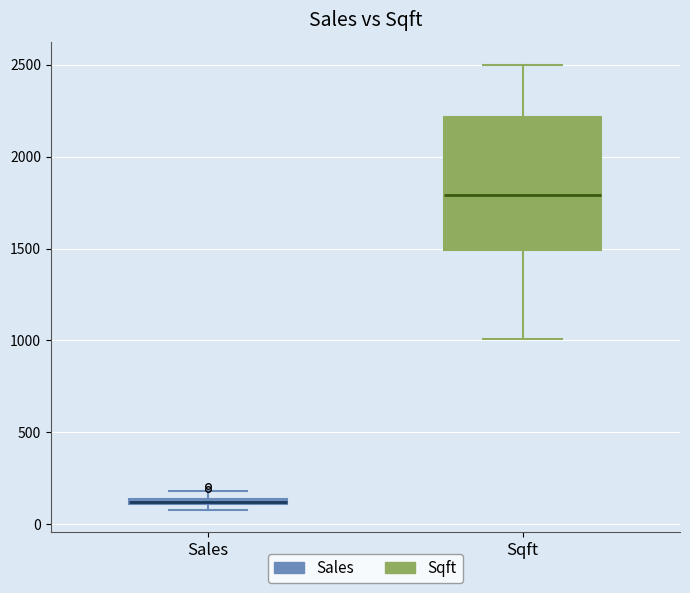

Comparing the boxes themselves (not the whiskers), which one is the tallest?

Sqft